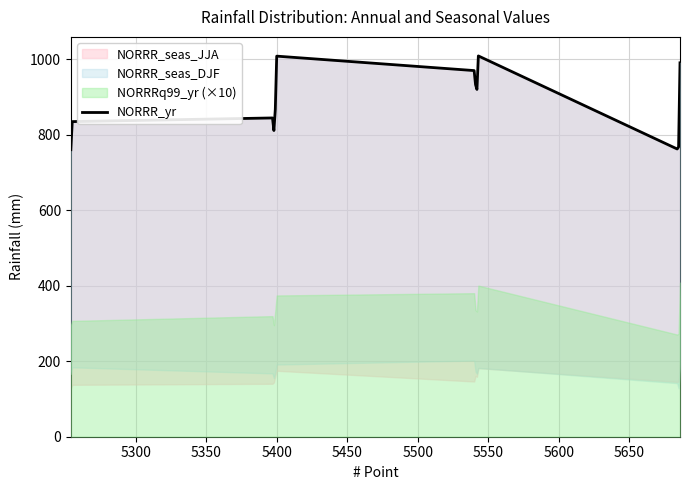

Reading right to left, what are all the values shown in this chart?

990.7	767.8	762.4	1009.0	920.2	932.9	970.2	1008.4	867.6	811.3	844.6	835.0	760.5